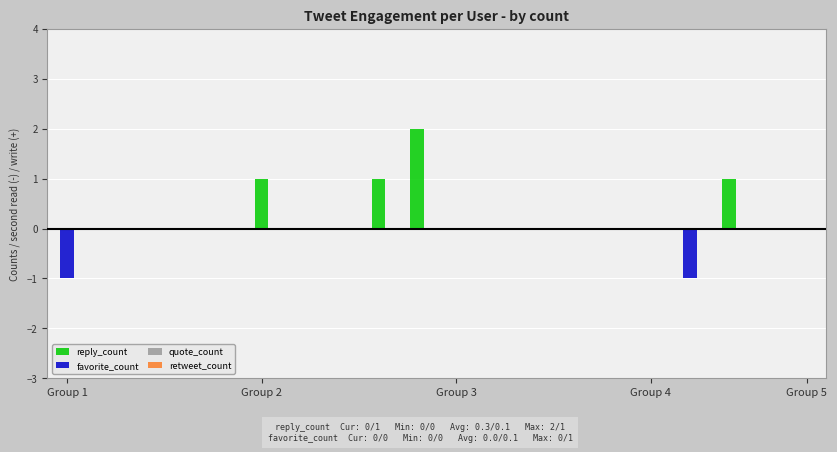

Are the bars grouped side by side (vs. stacked)?

Yes